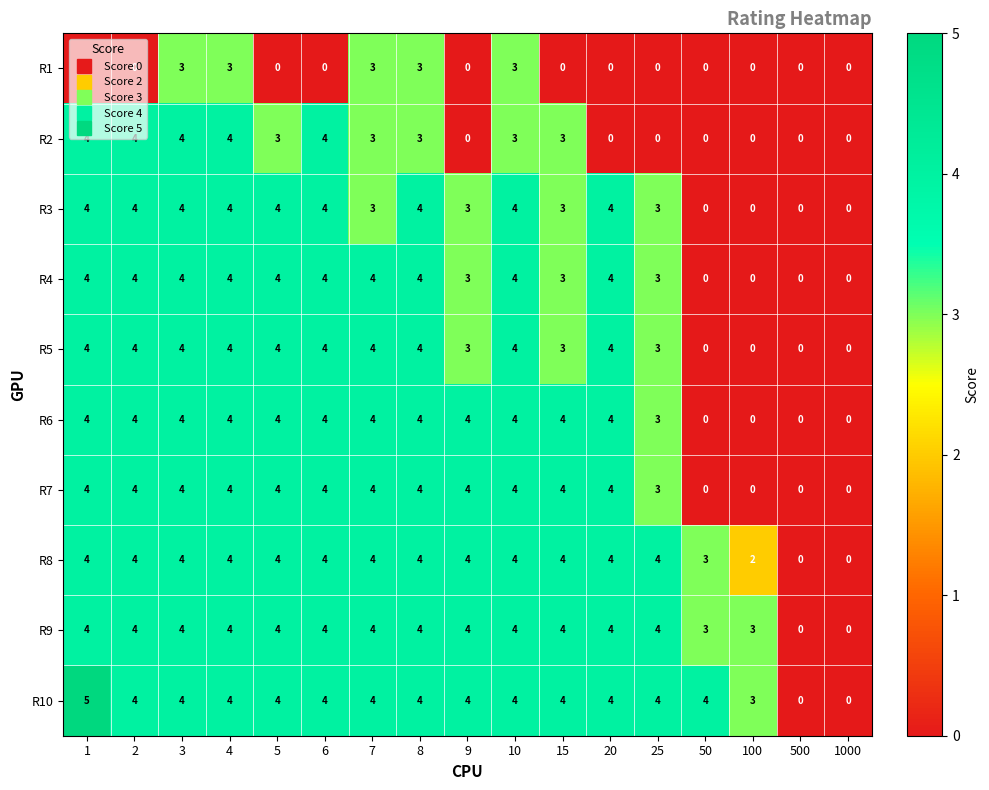

What is the sum of all R4 values?

49